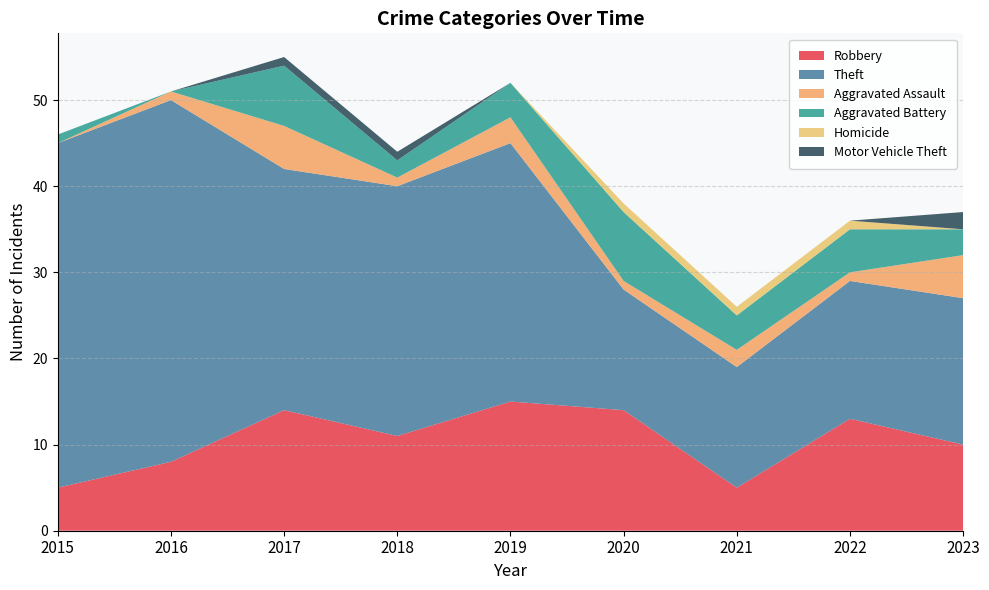

Reading right to left, extract all data points from this chart.

Robbery: 2023=10	2022=13	2021=5	2020=14	2019=15	2018=11	2017=14	2016=8	2015=5
Theft: 2023=17	2022=16	2021=14	2020=14	2019=30	2018=29	2017=28	2016=42	2015=40
Aggravated Assault: 2023=5	2022=1	2021=2	2020=1	2019=3	2018=1	2017=5	2016=1	2015=0
Aggravated Battery: 2023=3	2022=5	2021=4	2020=8	2019=4	2018=2	2017=7	2016=0	2015=1
Homicide: 2023=0	2022=1	2021=1	2020=1	2019=0	2018=0	2017=0	2016=0	2015=0
Motor Vehicle Theft: 2023=2	2022=0	2021=0	2020=0	2019=0	2018=1	2017=1	2016=0	2015=0